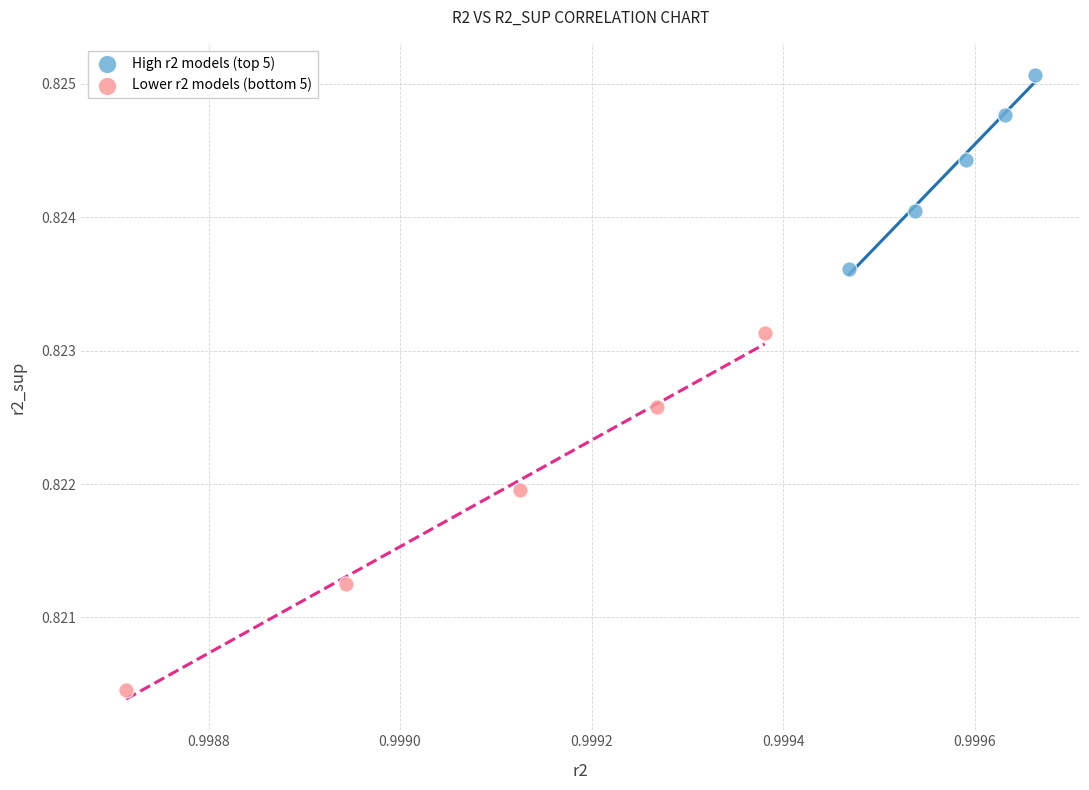

Which series contains the highest Y value?

High r2 models (top 5)